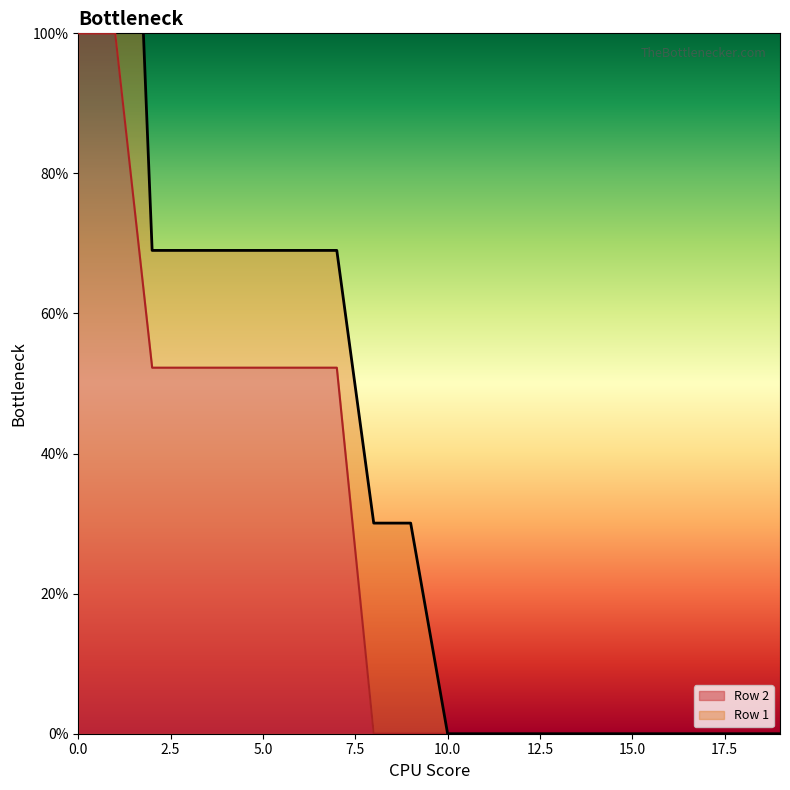

The Row 2 series shows 0.0 at 15.0. True or false?

True